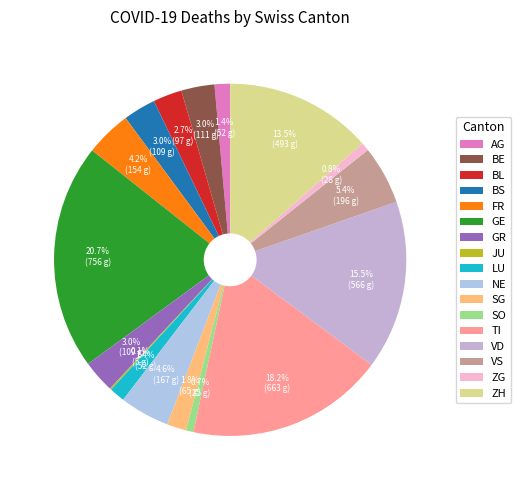

To the nearest percent, what percentage of the pie is BE?

3%